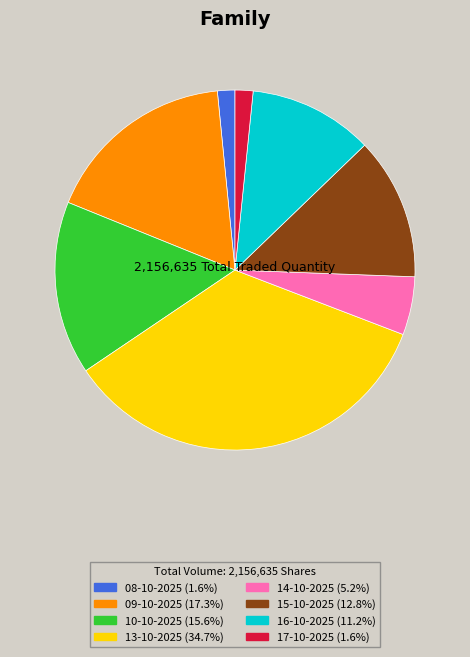

Count the number of slices in the pie.

8